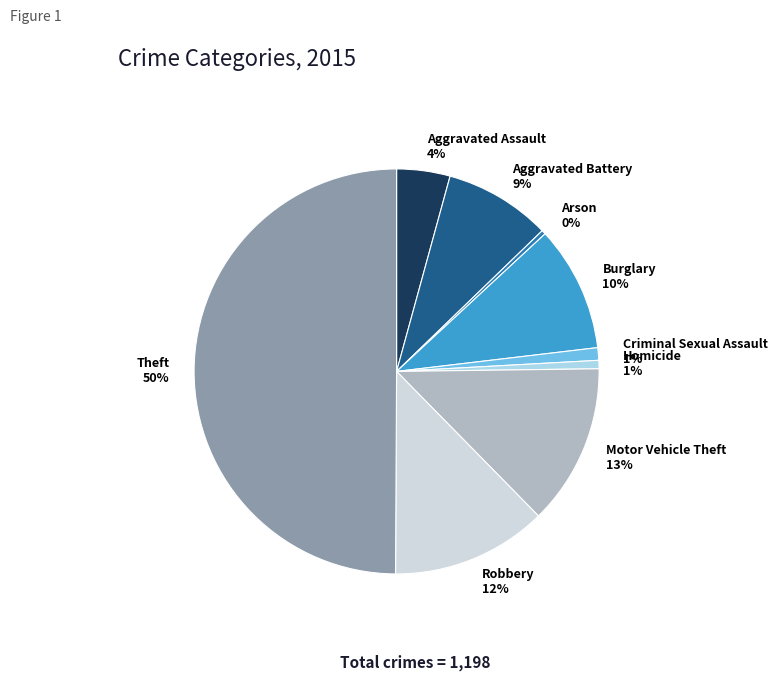

To the nearest percent, what portion does Burglary represent?

10%